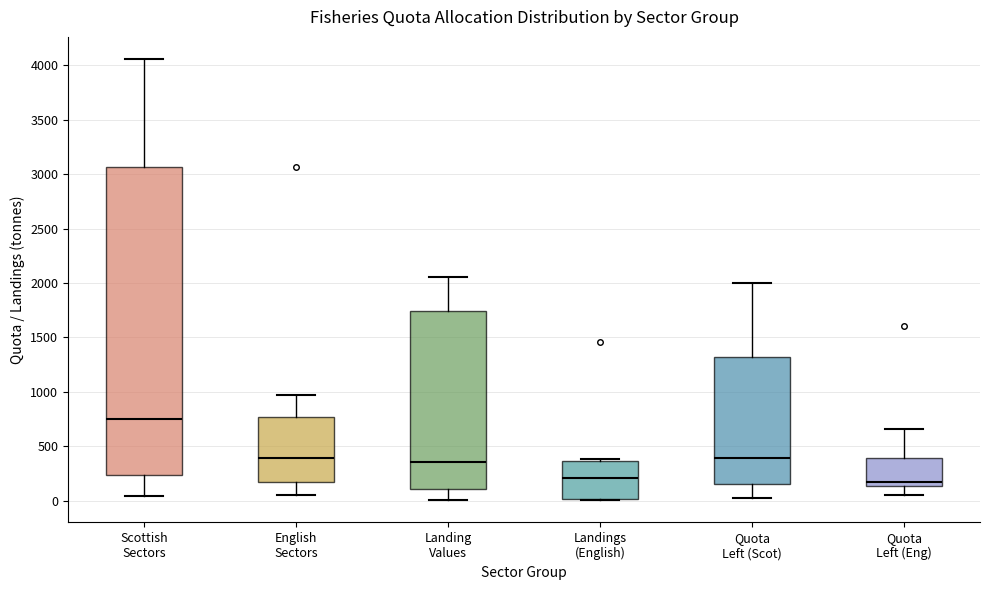

Reading left to right, transcribe this box plot: for each box, give where its median line is, the range the box spans, and where its two whiskers end, as read against the y-axis. The values are not printed on the chart, so give them approximately, as read against the axis.

Scottish Sectors: median 750, box 250 to 3050, whiskers 50 to 4050
English Sectors: median 400, box 200 to 750, whiskers 50 to 1000
Landing Values: median 350, box 100 to 1750, whiskers 0 to 2050
Landings (English): median 200, box 0 to 350, whiskers 0 to 400
Quota Left (Scot): median 400, box 150 to 1300, whiskers 50 to 2000
Quota Left (Eng): median 200, box 150 to 400, whiskers 50 to 650